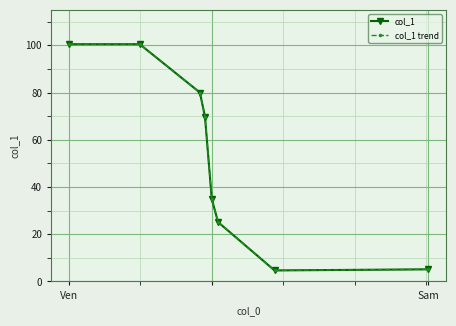

Does the chart have visible grid lines?

Yes